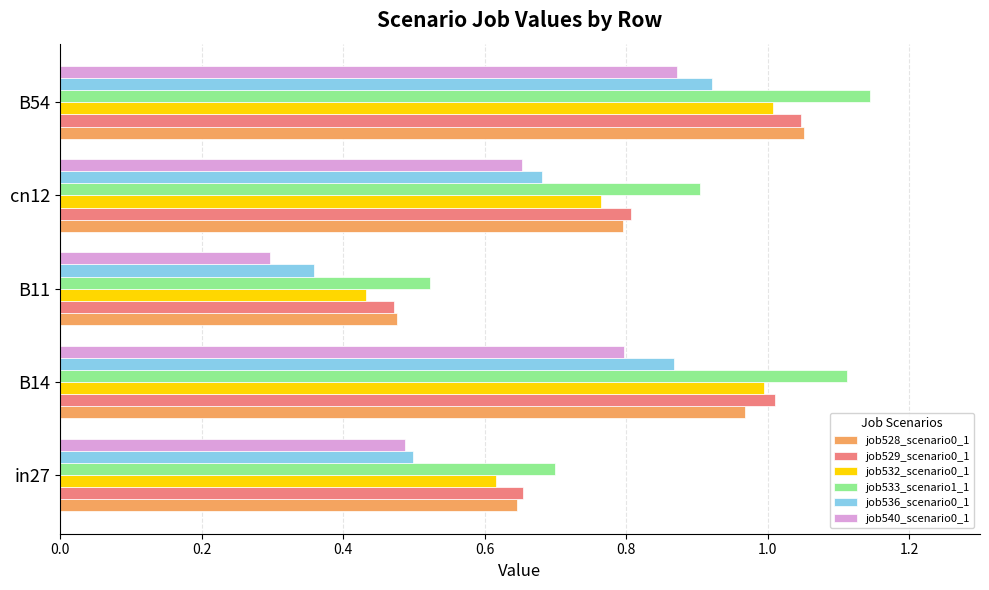

Is it true that job528_scenario0_1 equals 1.4 at B14?

False